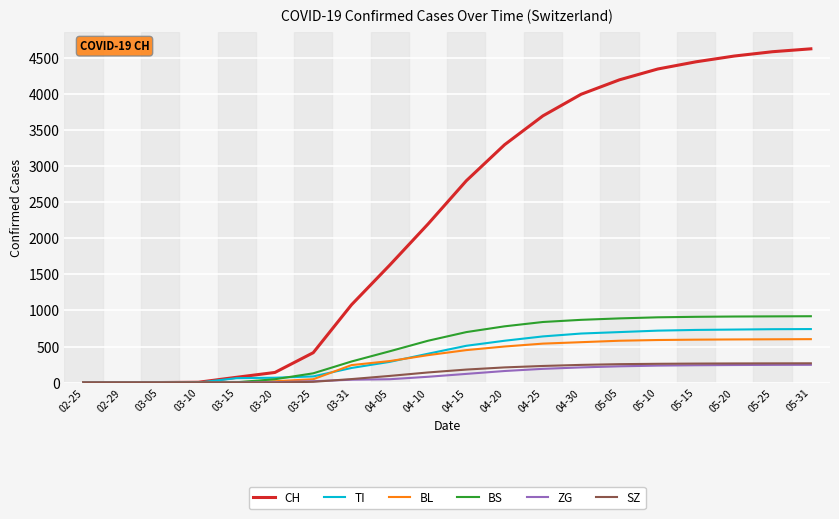

What is the greatest value displayed?

4630